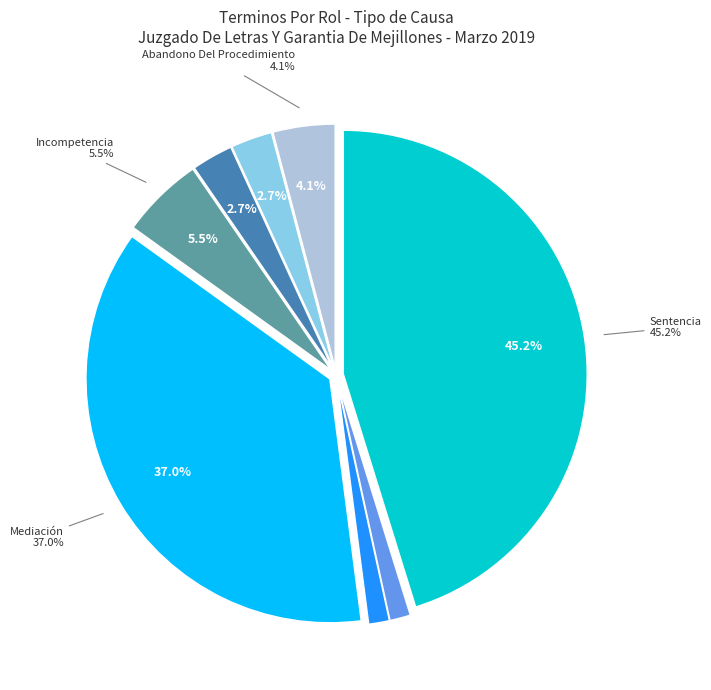

How many slices are in this pie chart?

8